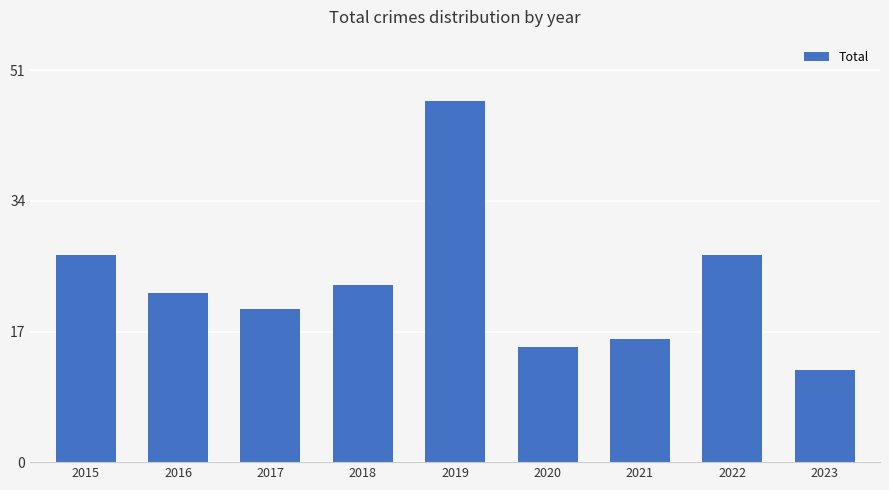

What is the change in value from 2018 to 2023?

-11